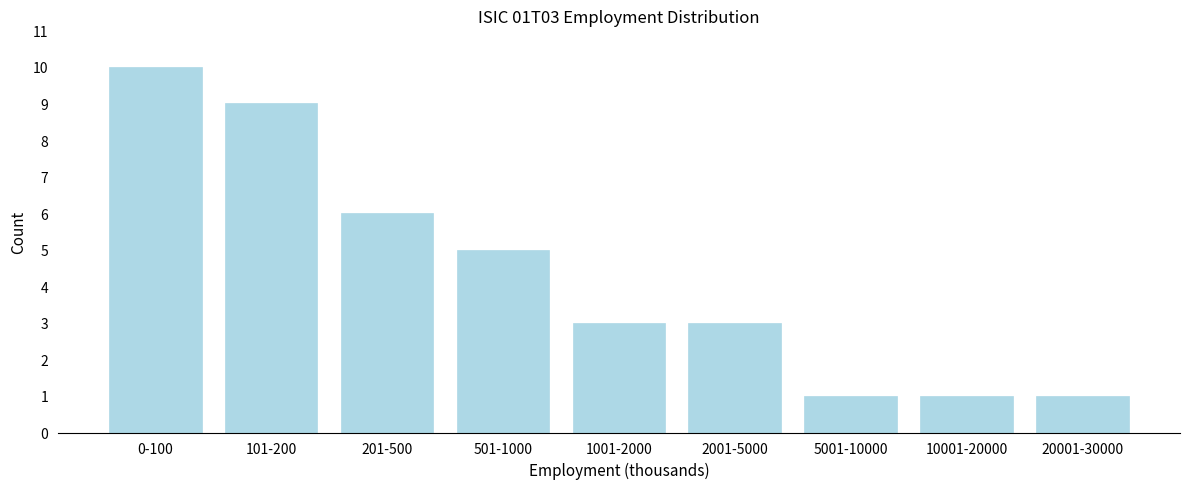

Reading right to left, transcribe all the data shown in this chart.

1	1	1	3	3	5	6	9	10